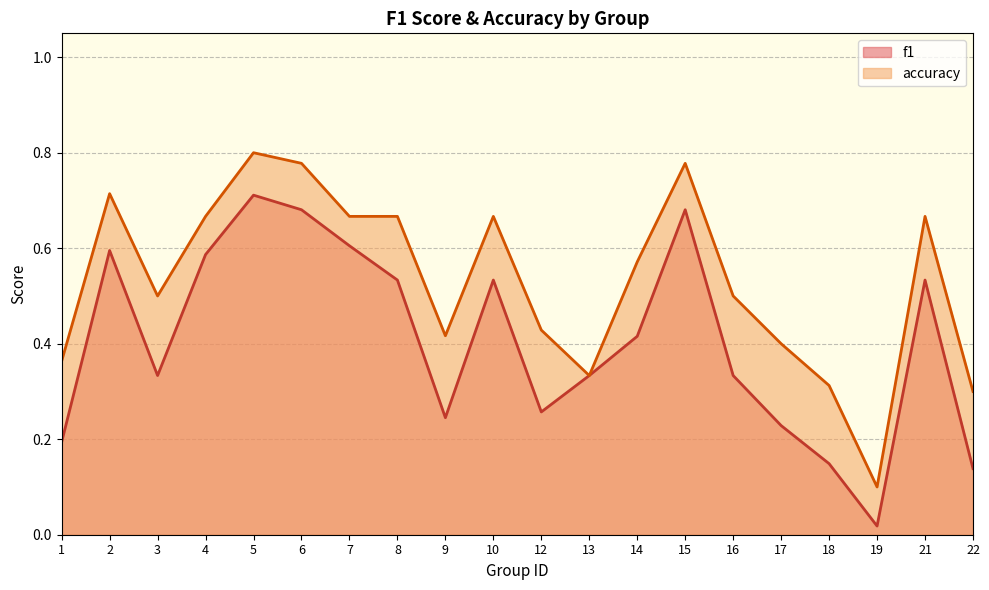

Reading right to left, list all the values displayed in this chart.

f1: 22=0.1	21=0.5	19=0.0	18=0.1	17=0.2	16=0.3	15=0.7	14=0.4	13=0.3	12=0.3	10=0.5	9=0.2	8=0.5	7=0.6	6=0.7	5=0.7	4=0.6	3=0.3	2=0.6	1=0.2
accuracy: 22=0.3	21=0.7	19=0.1	18=0.3	17=0.4	16=0.5	15=0.8	14=0.6	13=0.3	12=0.4	10=0.7	9=0.4	8=0.7	7=0.7	6=0.8	5=0.8	4=0.7	3=0.5	2=0.7	1=0.4